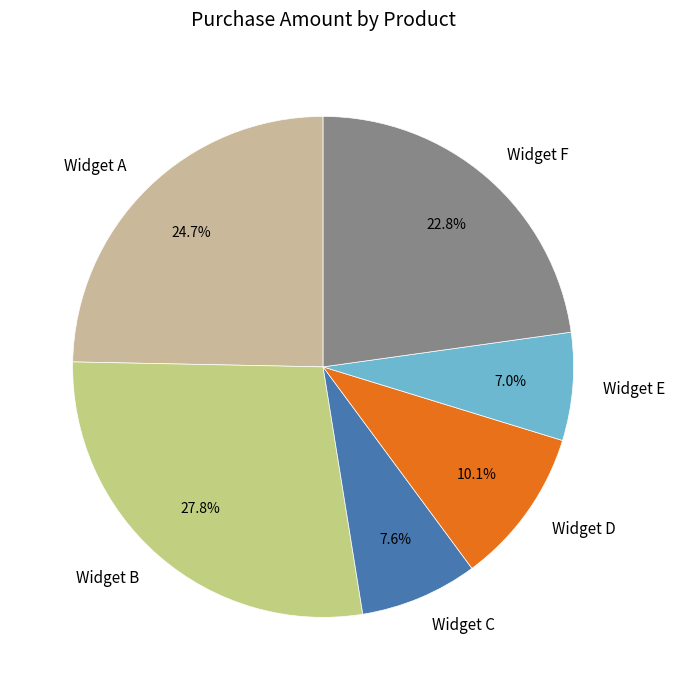

To the nearest percent, what portion does Widget E represent?

7%